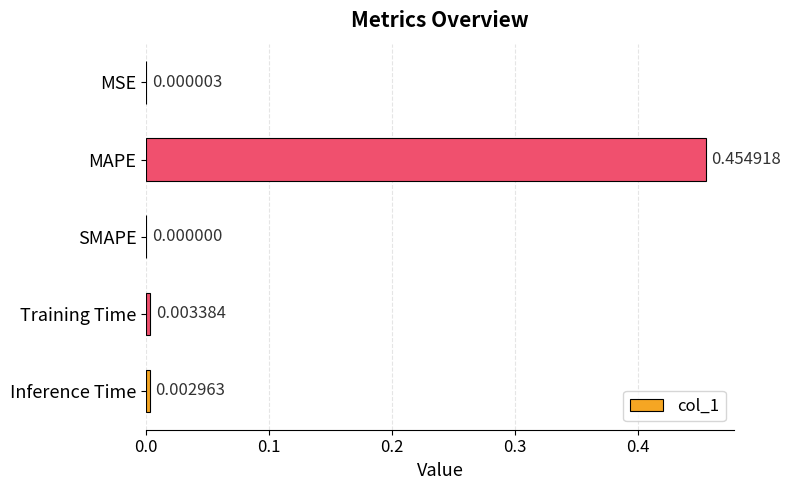

At which label is the value closest to 0?

SMAPE